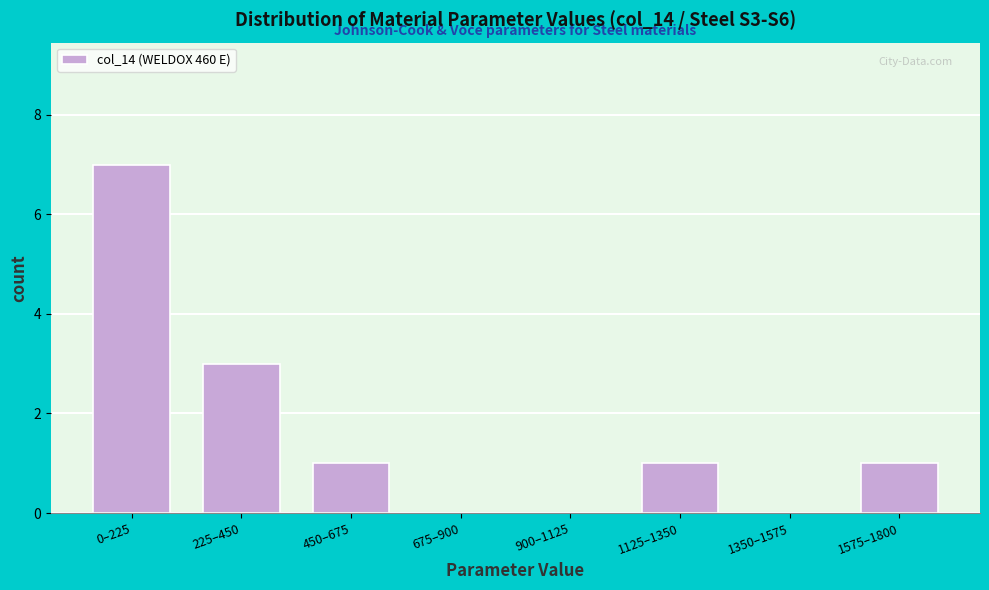

Reading left to right, what are all the values shown in this chart?

0–225=7	225–450=3	450–675=1	675–900=0	900–1125=0	1125–1350=1	1350–1575=0	1575–1800=1